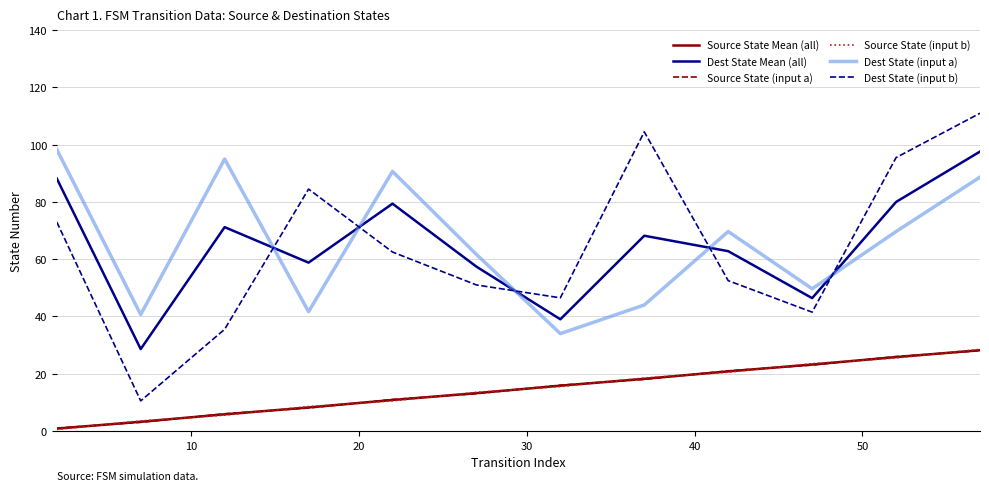

How many categories are shown in the chart?

12